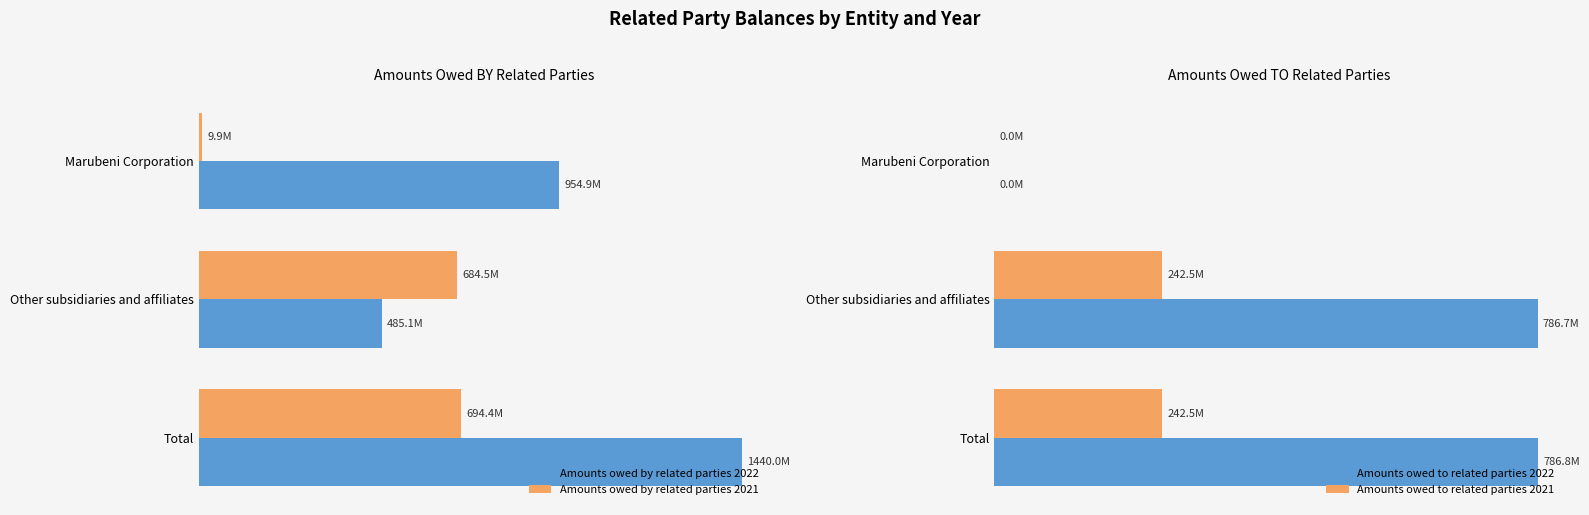

Does the chart contain stacked bars?

No